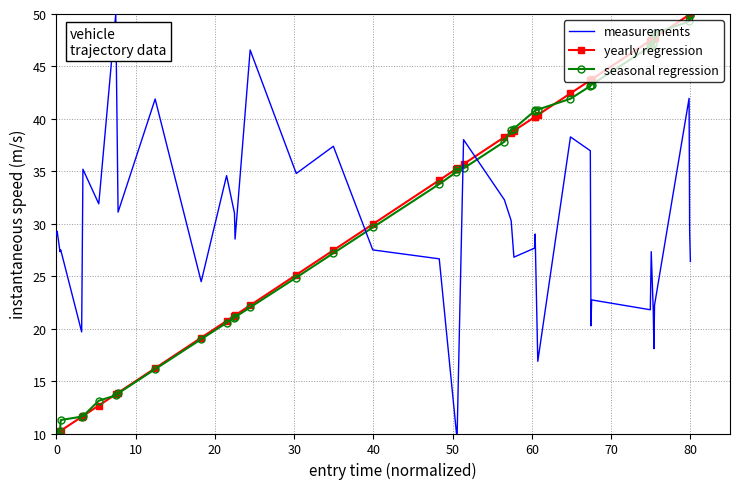

What is the highest value of the yearly regression series?

50.0